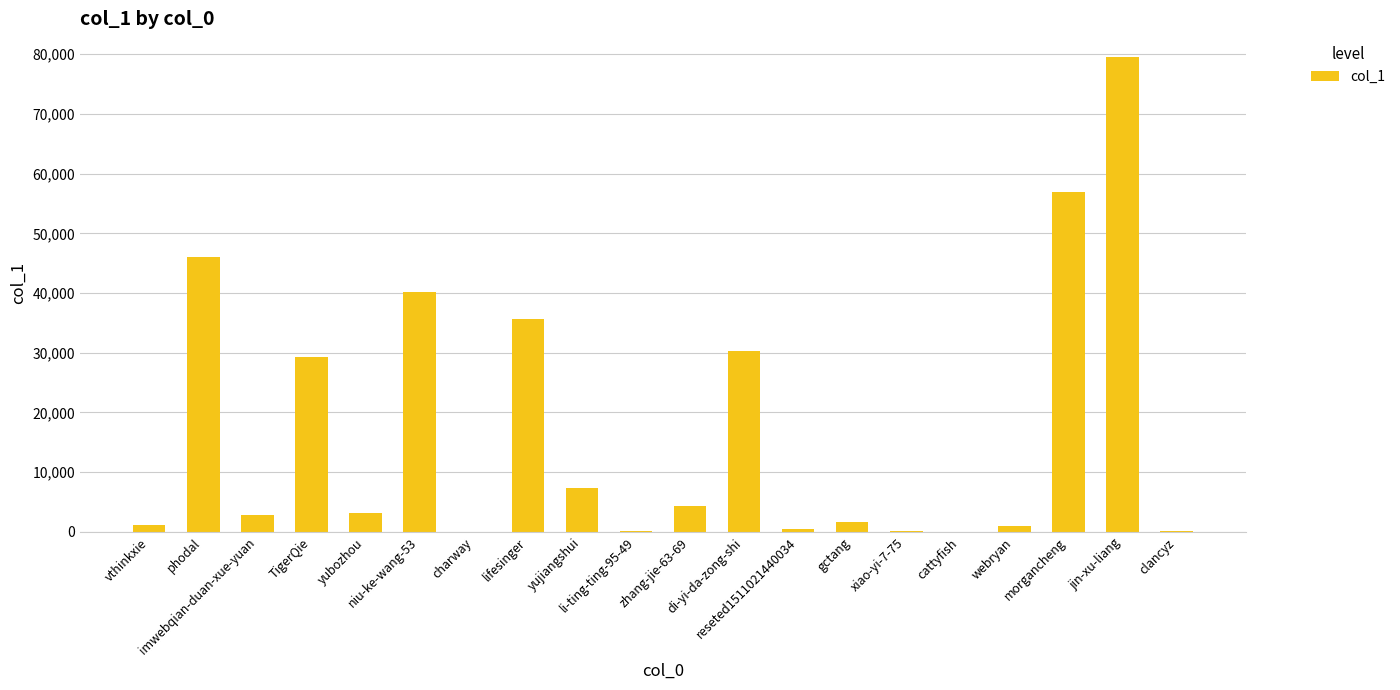

How many data points does each series have?

20